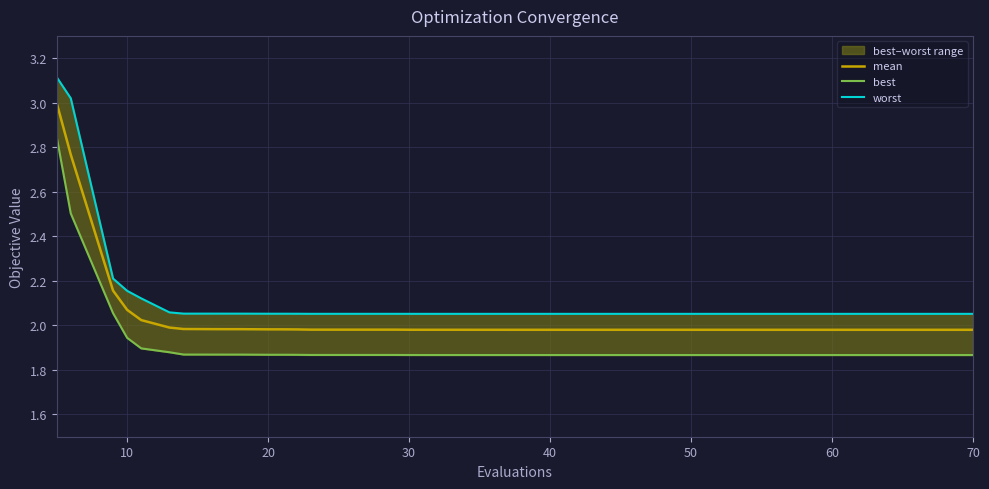

What is the highest value of the mean series?

3.0